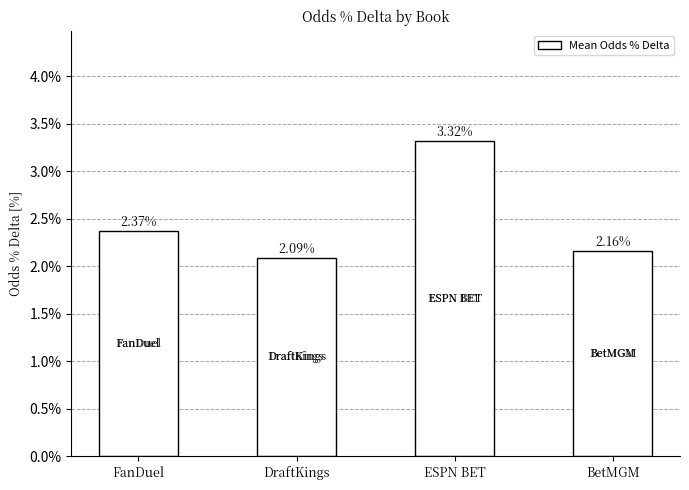

Which category has the lowest value across all series?

DraftKings